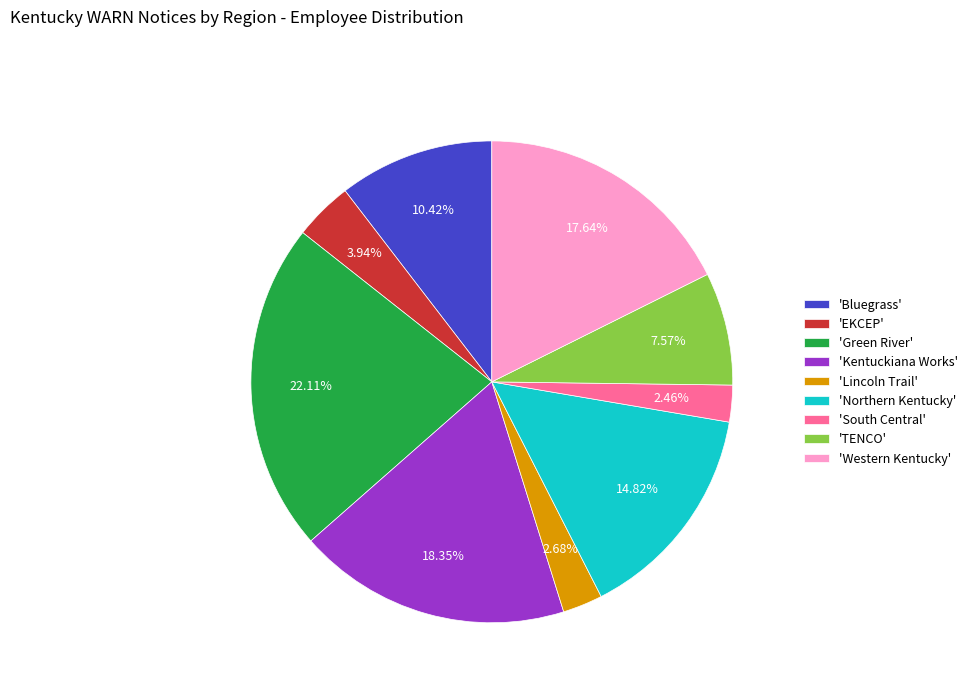

Do 'Western Kentucky' and 'TENCO' together represent more than half of the pie?

No